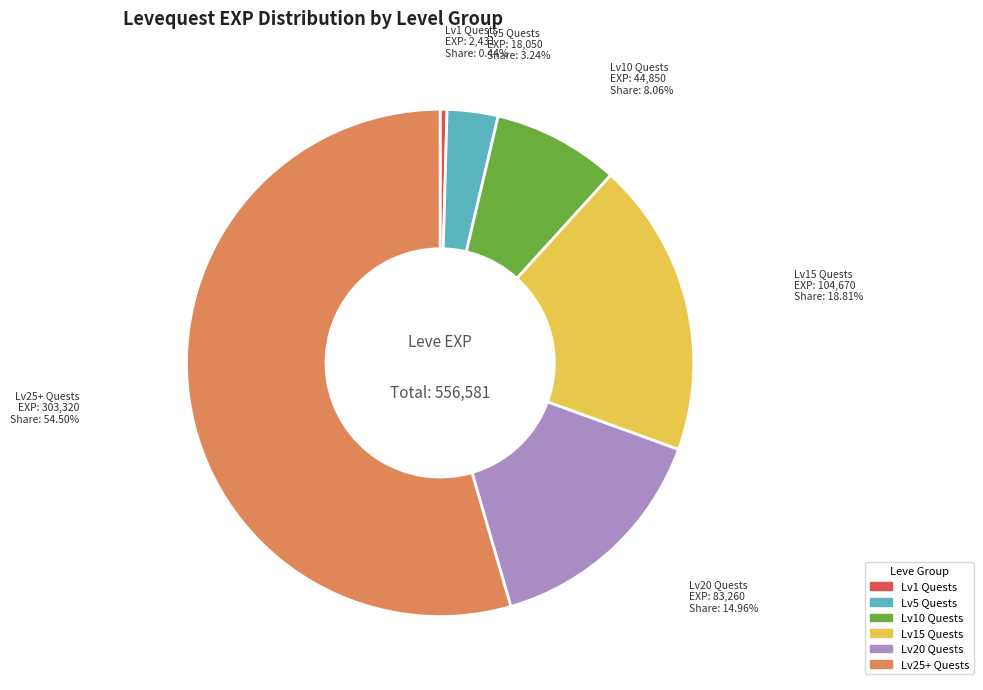

Is there any slice that represents more than half of the pie?

Yes